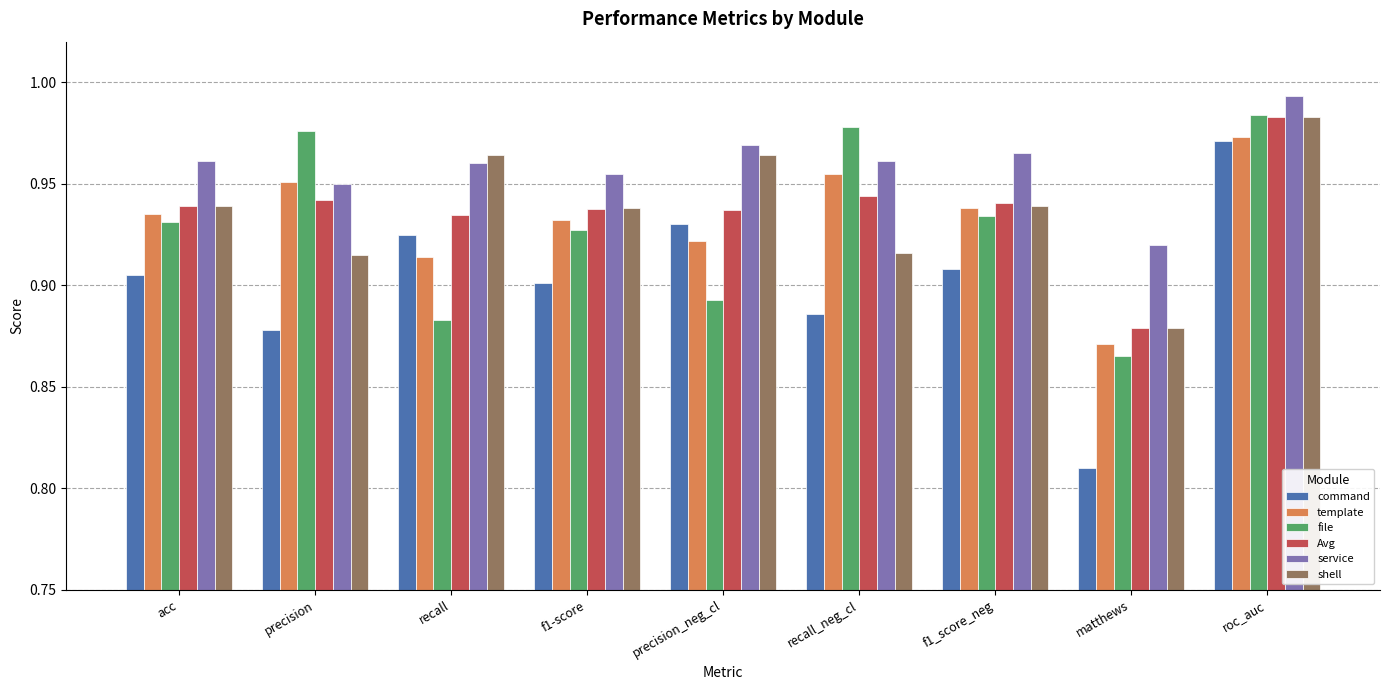

True or false: file has a value of 0.9 at recall.

True